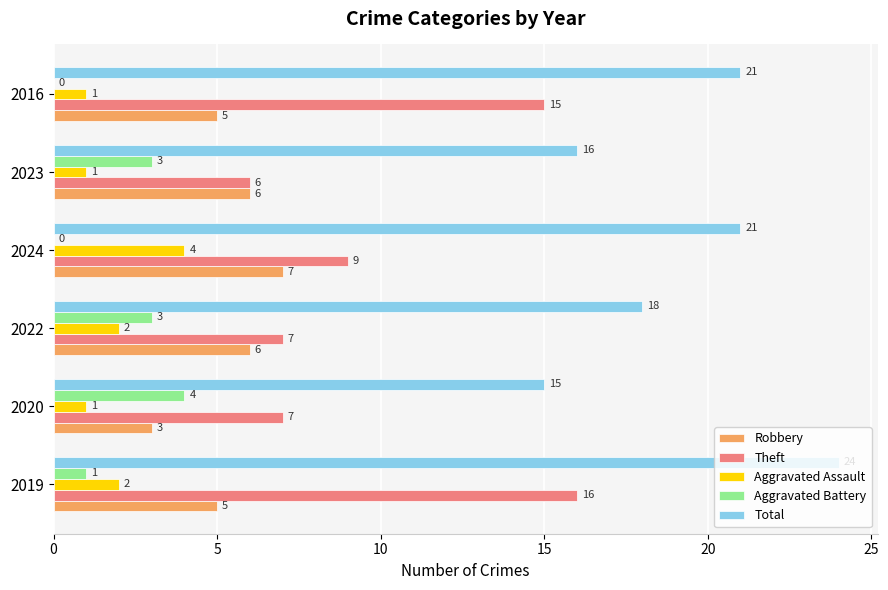

The value of Theft at 2020 is 4. True or false?

False